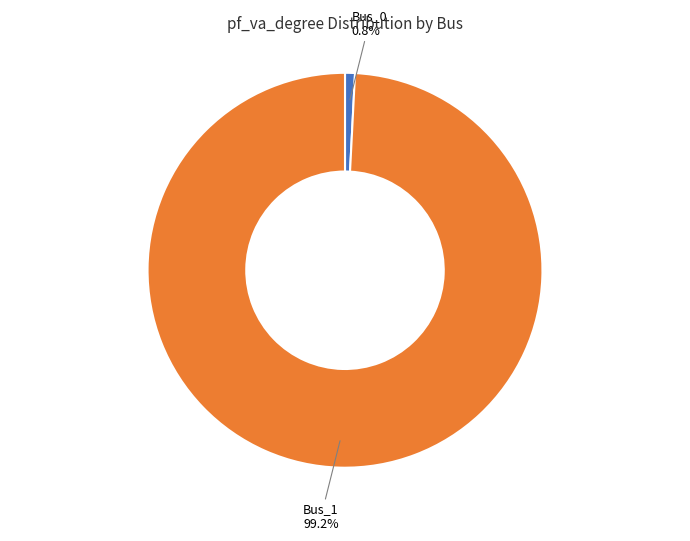

Do Bus_0 and Bus_1 together represent more than half of the pie?

Yes